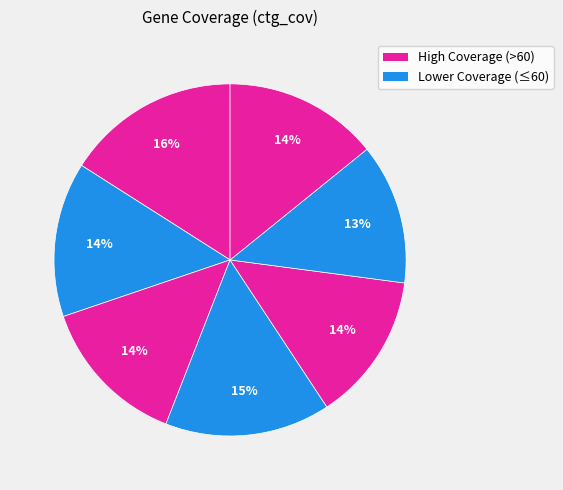

Count the number of slices in the pie.

7